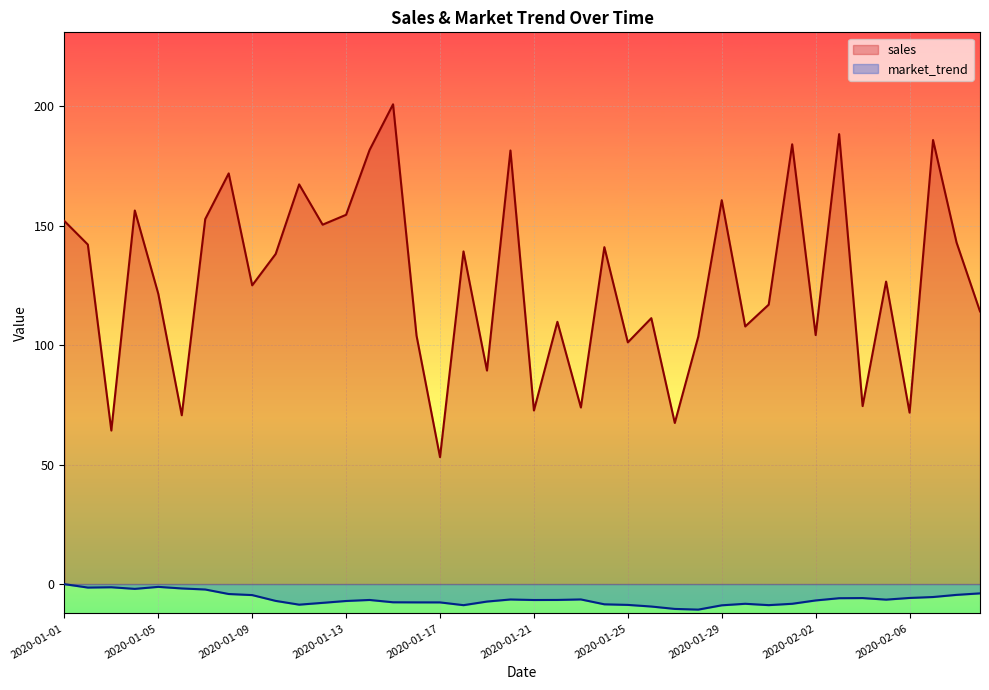

Reading right to left, extract all data points from this chart.

sales: 2020-02-09=114.2	2020-02-08=143.0	2020-02-07=185.9	2020-02-06=71.8	2020-02-05=126.6	2020-02-04=74.5	2020-02-03=188.4	2020-02-02=104.2	2020-02-01=184.1	2020-01-31=117.0	2020-01-30=107.8	2020-01-29=160.7	2020-01-28=103.6	2020-01-27=67.5	2020-01-26=111.3	2020-01-25=101.2	2020-01-24=141.1	2020-01-23=73.9	2020-01-22=109.8	2020-01-21=72.7	2020-01-20=181.5	2020-01-19=89.4	2020-01-18=139.3	2020-01-17=53.1	2020-01-16=104.0	2020-01-15=200.9	2020-01-14=181.7	2020-01-13=154.6	2020-01-12=150.5	2020-01-11=167.3	2020-01-10=138.2	2020-01-09=125.1	2020-01-08=171.9	2020-01-07=152.8	2020-01-06=70.7	2020-01-05=121.5	2020-01-04=156.4	2020-01-03=64.3	2020-01-02=142.1	2020-01-01=152.0
market_trend: 2020-02-09=-3.9	2020-02-08=-4.5	2020-02-07=-5.4	2020-02-06=-5.8	2020-02-05=-6.5	2020-02-04=-5.9	2020-02-03=-5.9	2020-02-02=-6.9	2020-02-01=-8.3	2020-01-31=-8.8	2020-01-30=-8.3	2020-01-29=-8.9	2020-01-28=-10.7	2020-01-27=-10.4	2020-01-26=-9.4	2020-01-25=-8.7	2020-01-24=-8.5	2020-01-23=-6.4	2020-01-22=-6.7	2020-01-21=-6.7	2020-01-20=-6.5	2020-01-19=-7.3	2020-01-18=-8.8	2020-01-17=-7.7	2020-01-16=-7.7	2020-01-15=-7.6	2020-01-14=-6.7	2020-01-13=-7.1	2020-01-12=-7.9	2020-01-11=-8.6	2020-01-10=-7.0	2020-01-09=-4.6	2020-01-08=-4.2	2020-01-07=-2.3	2020-01-06=-1.8	2020-01-05=-1.2	2020-01-04=-2.0	2020-01-03=-1.3	2020-01-02=-1.5	2020-01-01=-0.0